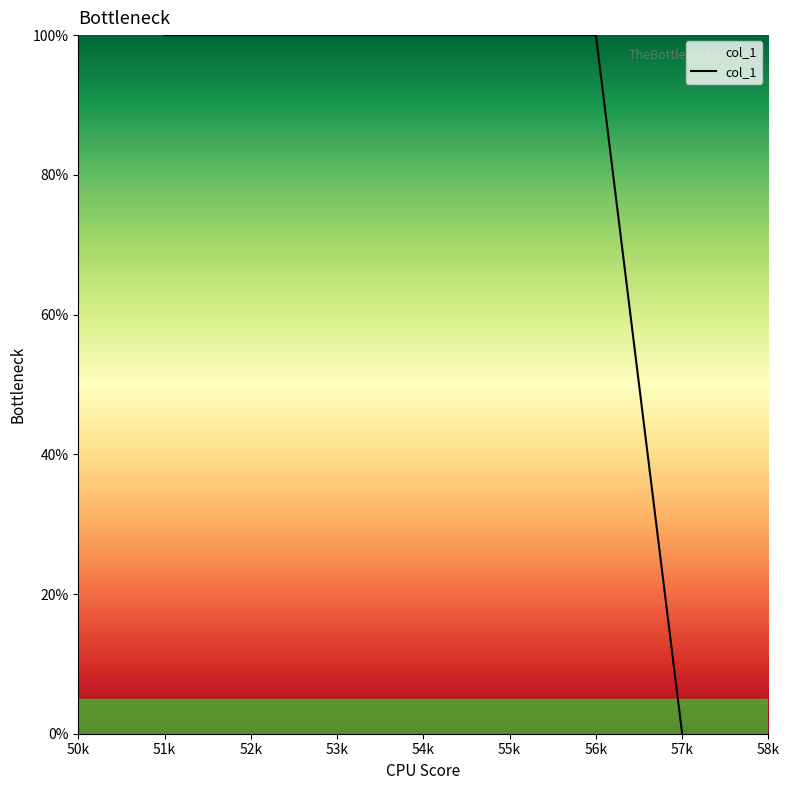

Which category has the lowest value across all series?

57k